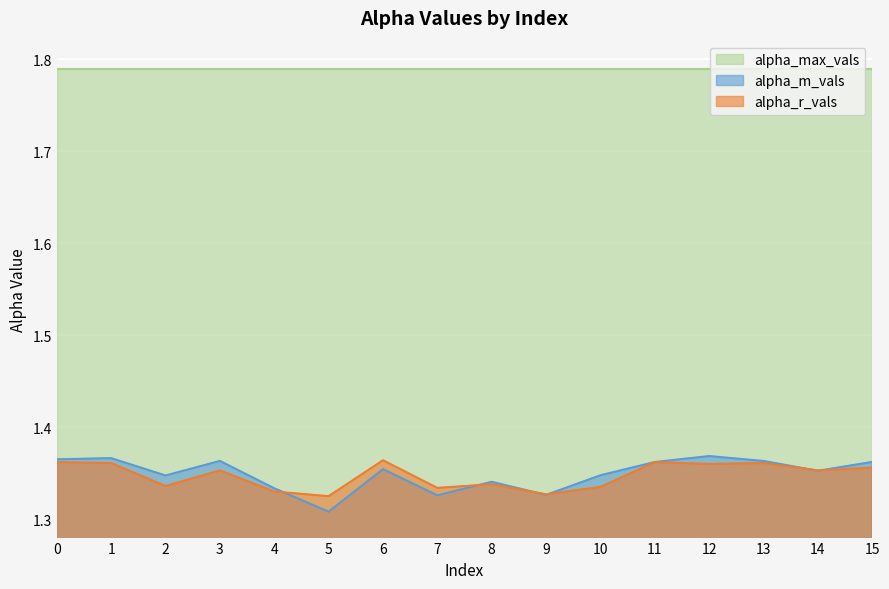

Is the value of alpha_r_vals at 14 greater than the value of alpha_m_vals at 2?

Yes